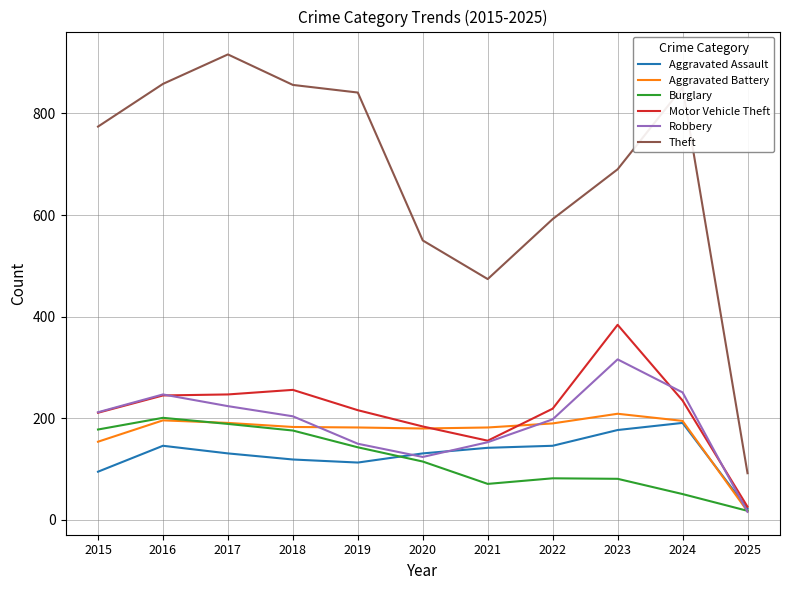

Which series has the largest total across all categories?

Theft